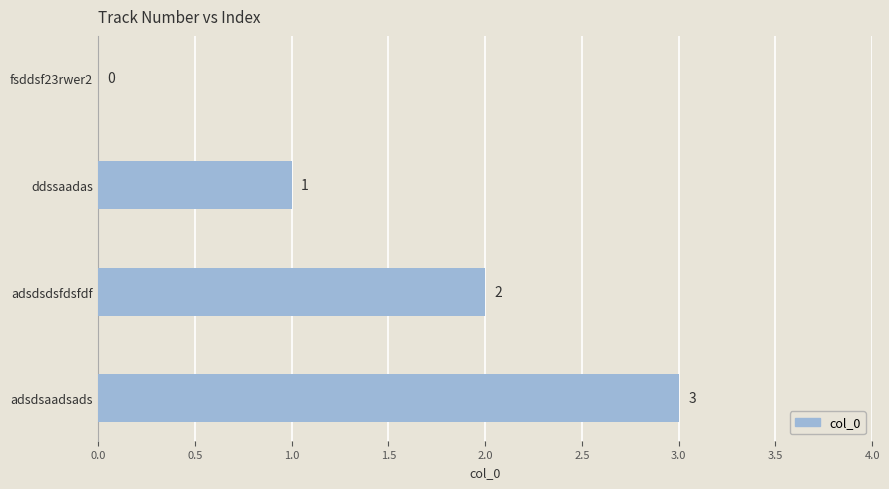

How many positive values are there?

3